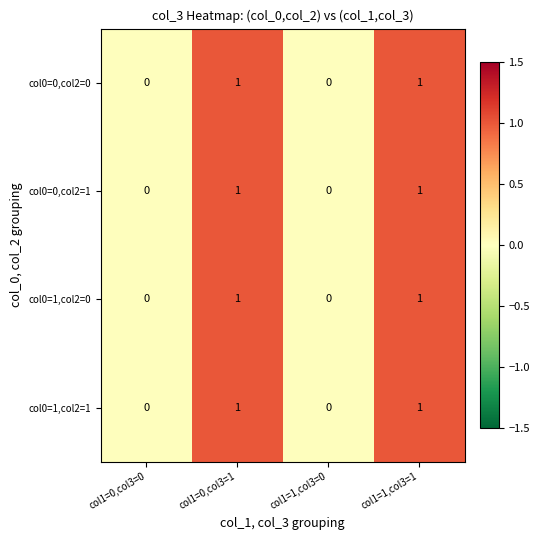

True or false: col0=0,col2=0 has a value of 0 at col1=1,col3=0.

True